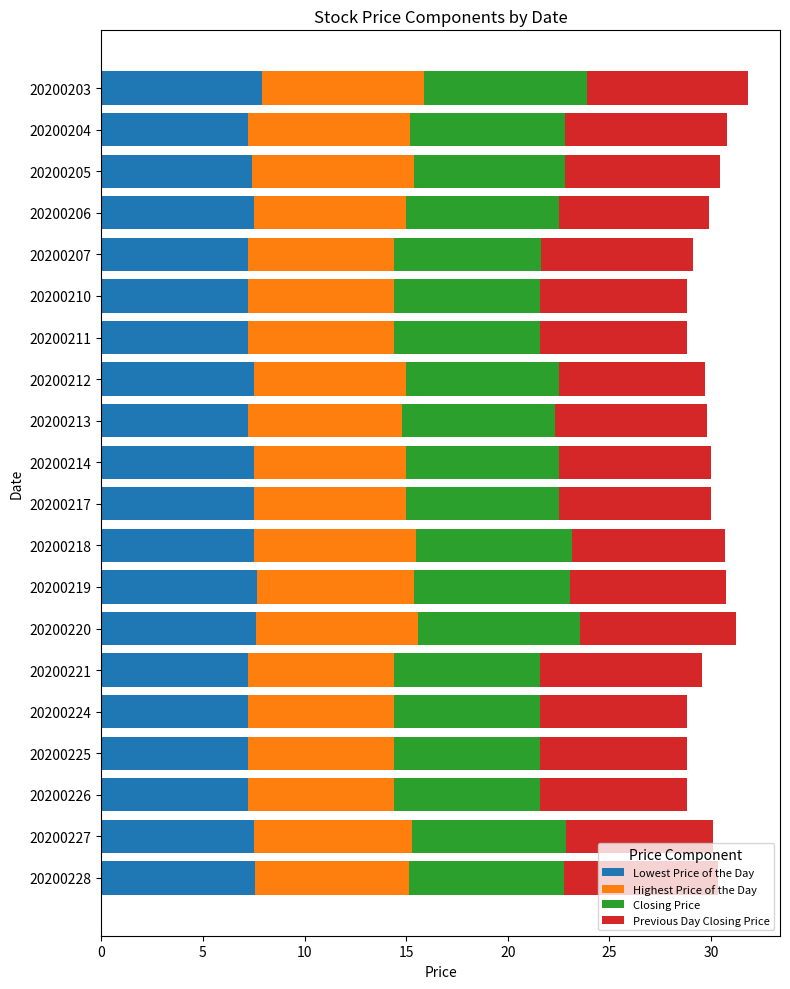

Is it true that Lowest Price of the Day equals 7.5 at 20200214?

True